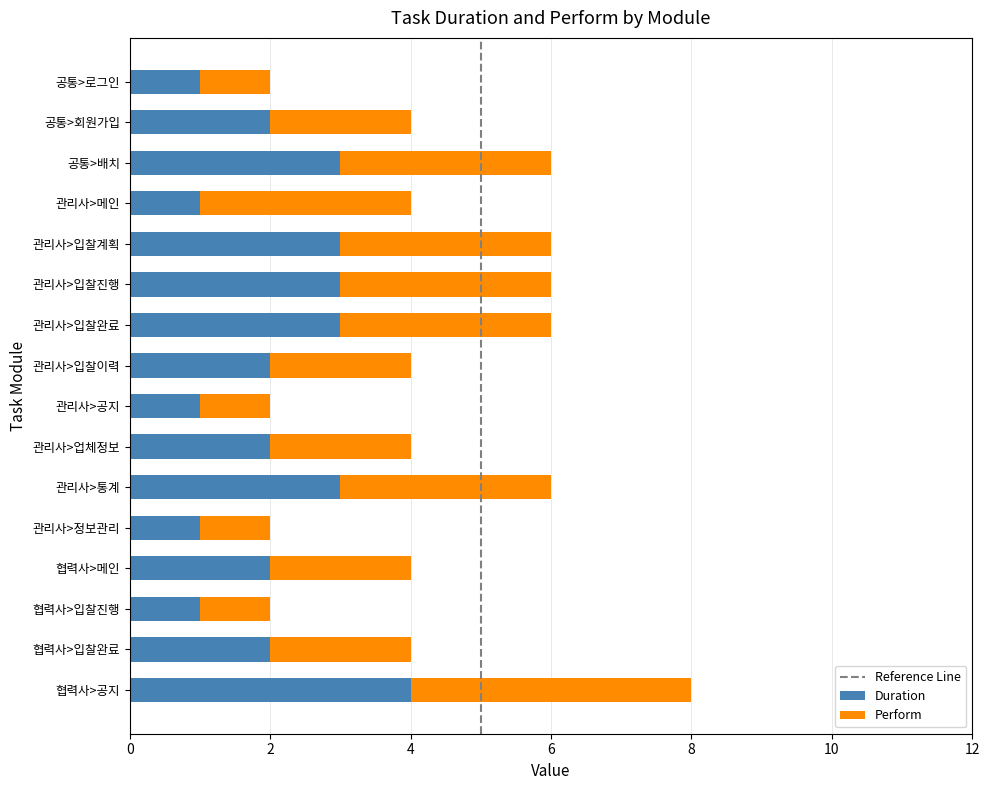

What is the difference between the maximum and minimum values in the Duration series?

3